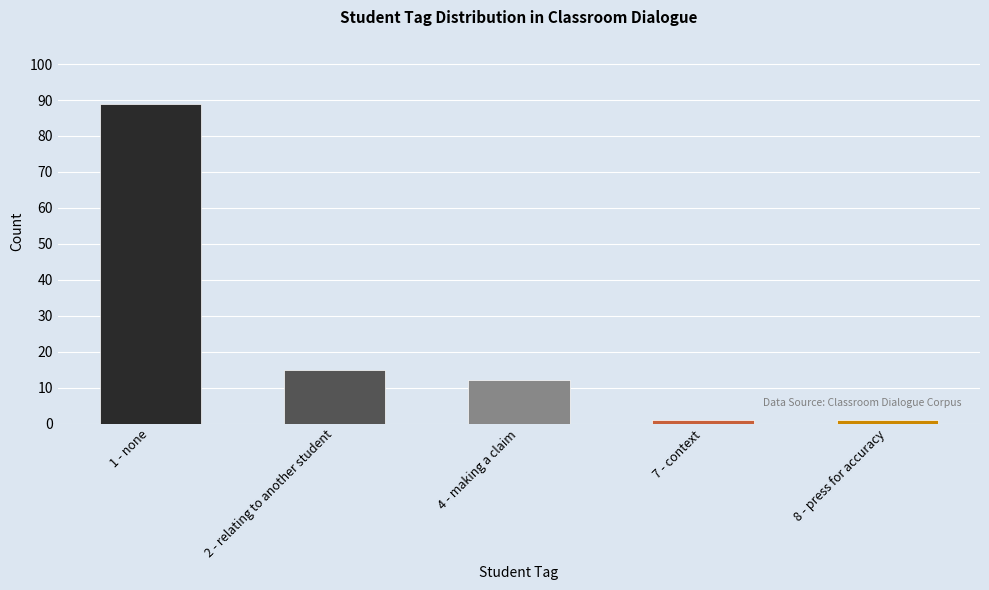

How many bars are there in total?

5